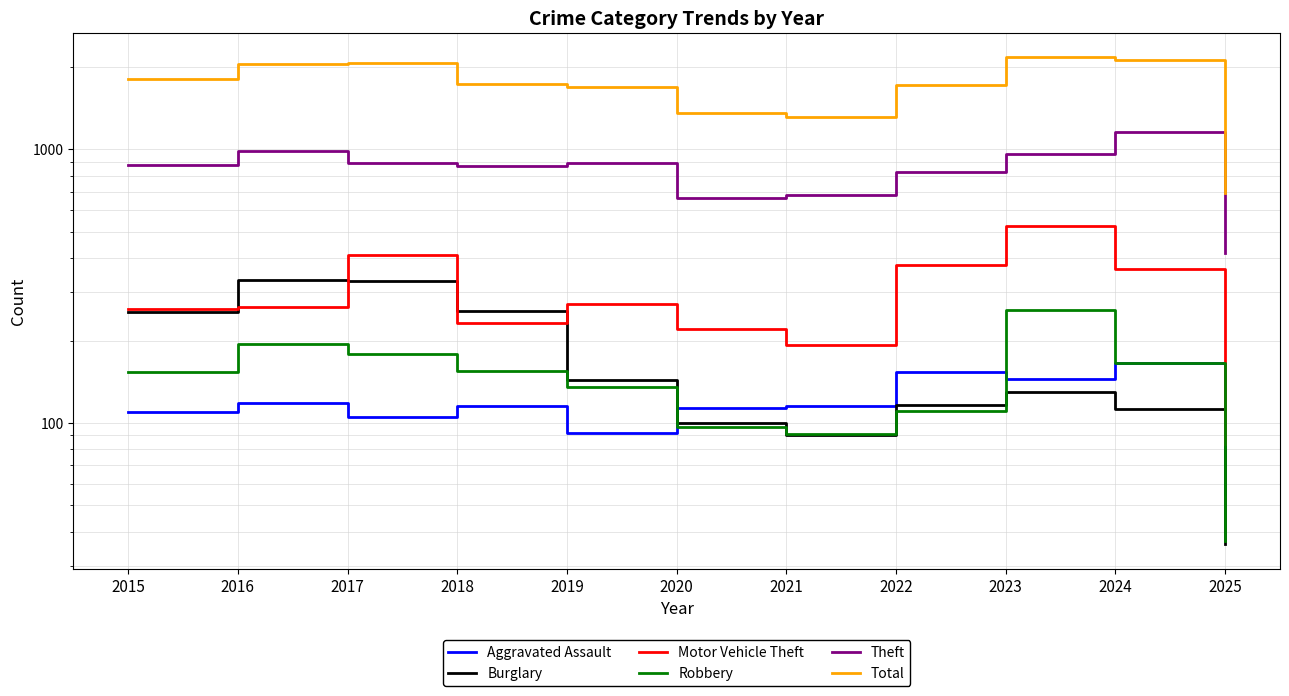

What is the difference between the maximum and minimum values in the Robbery series?

222